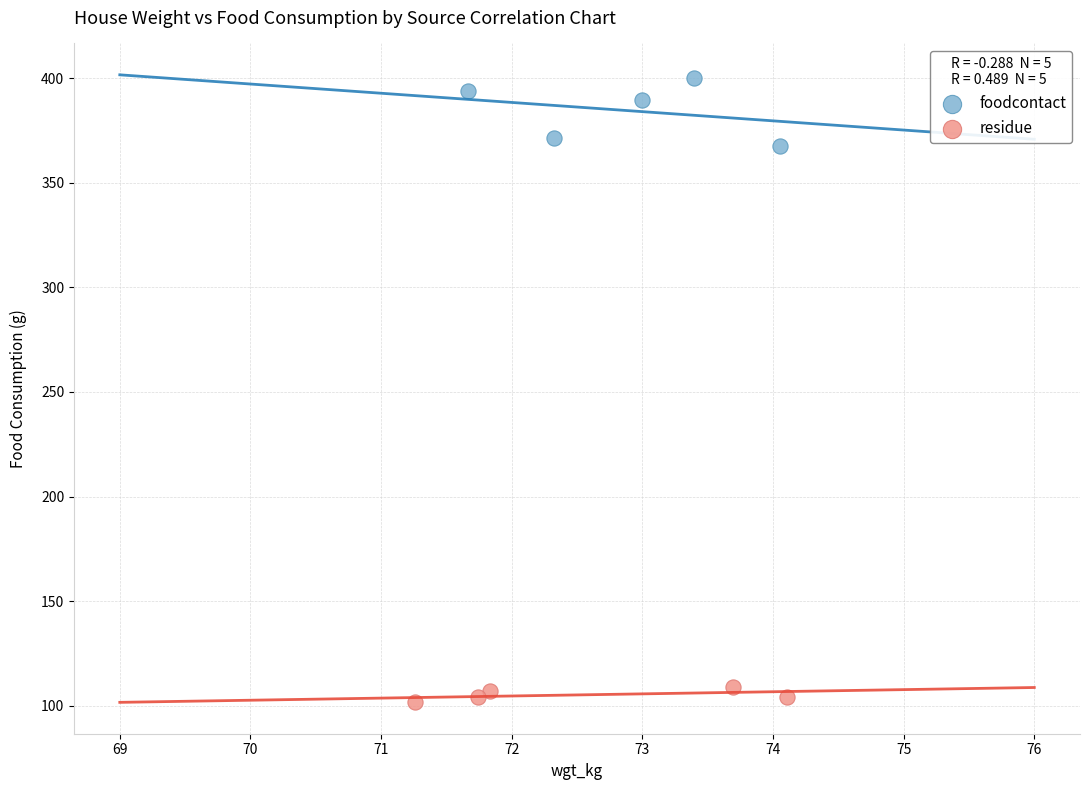

Which series has the widest spread of Y values?

foodcontact